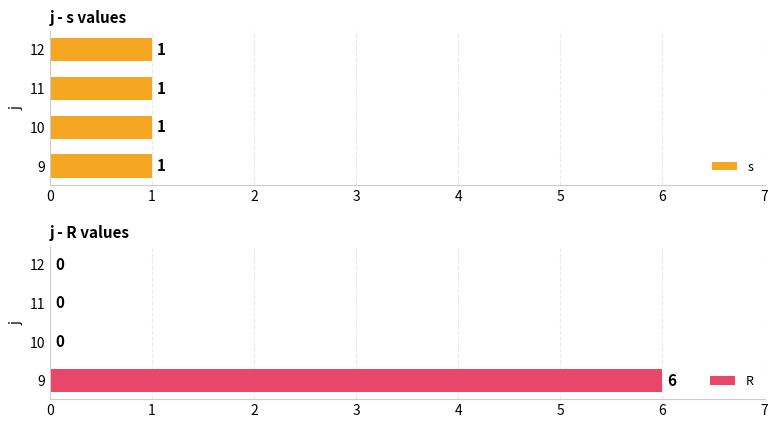

Is it true that R equals 0 at 11?

True